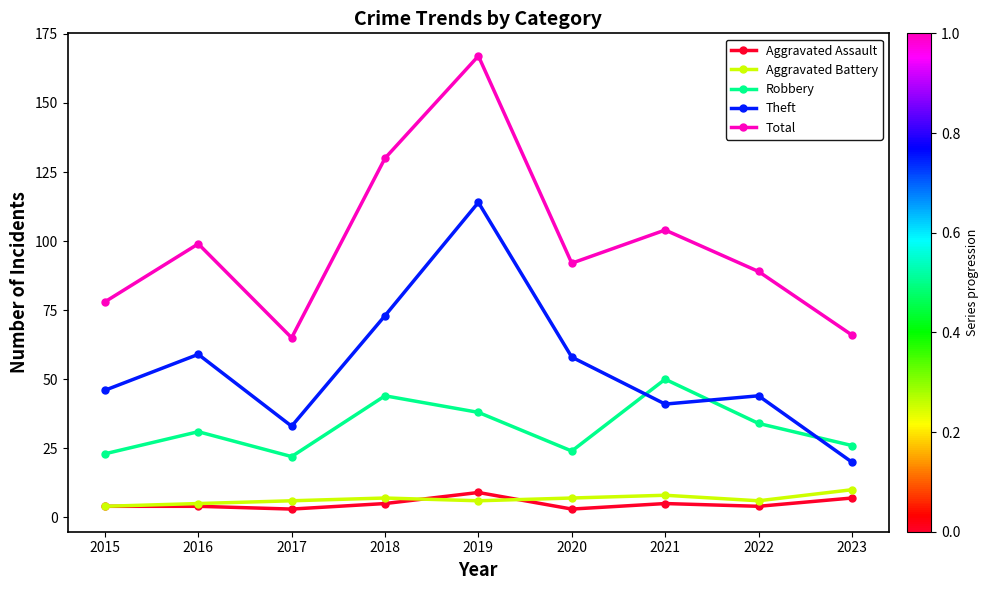

True or false: Aggravated Assault and Theft cross at least once.

False